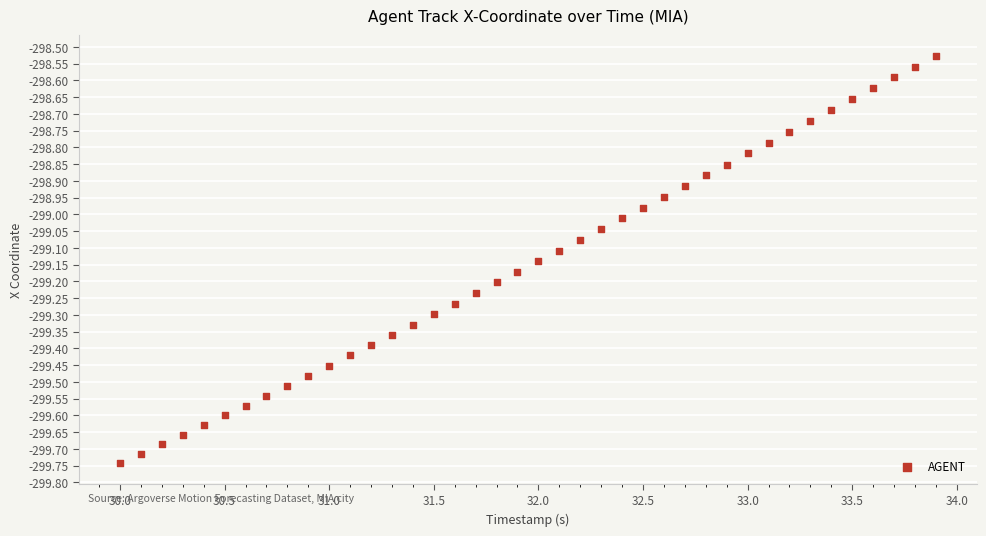

What is the range of Y values (max minus min)?

1.2